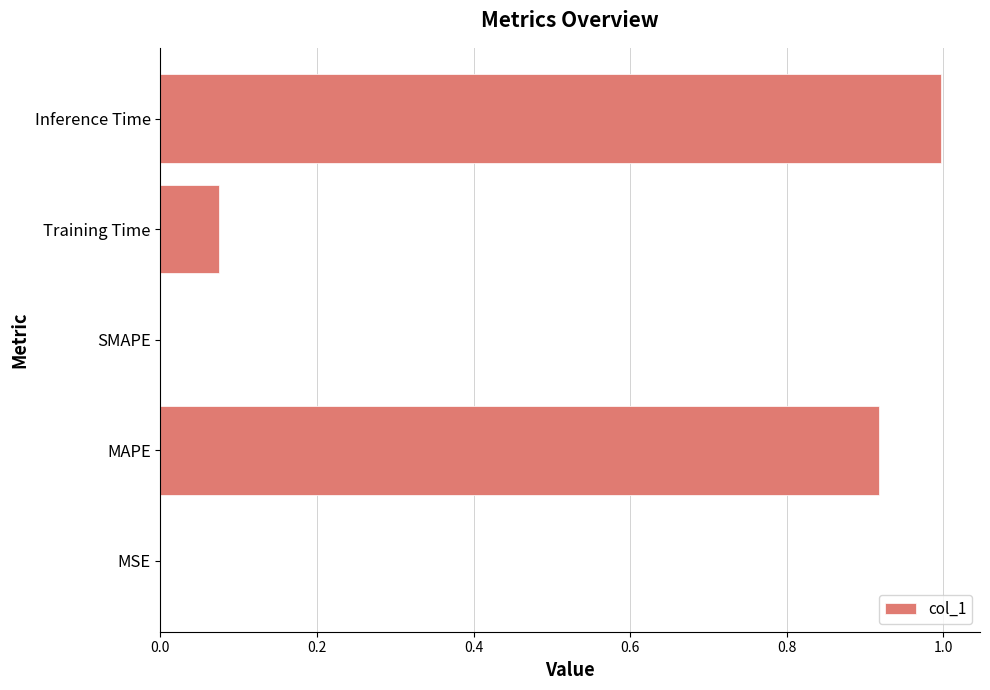

What value does the data have at Inference Time?

1.0